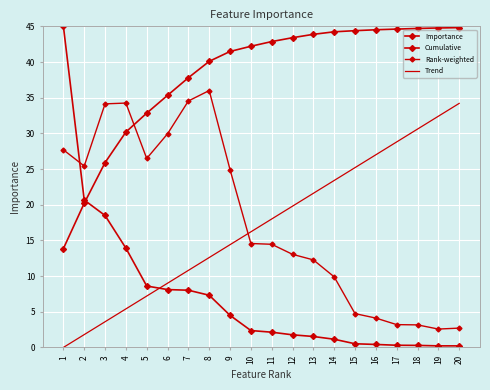

True or false: Cumulative has more than 2 interior local peaks.

False